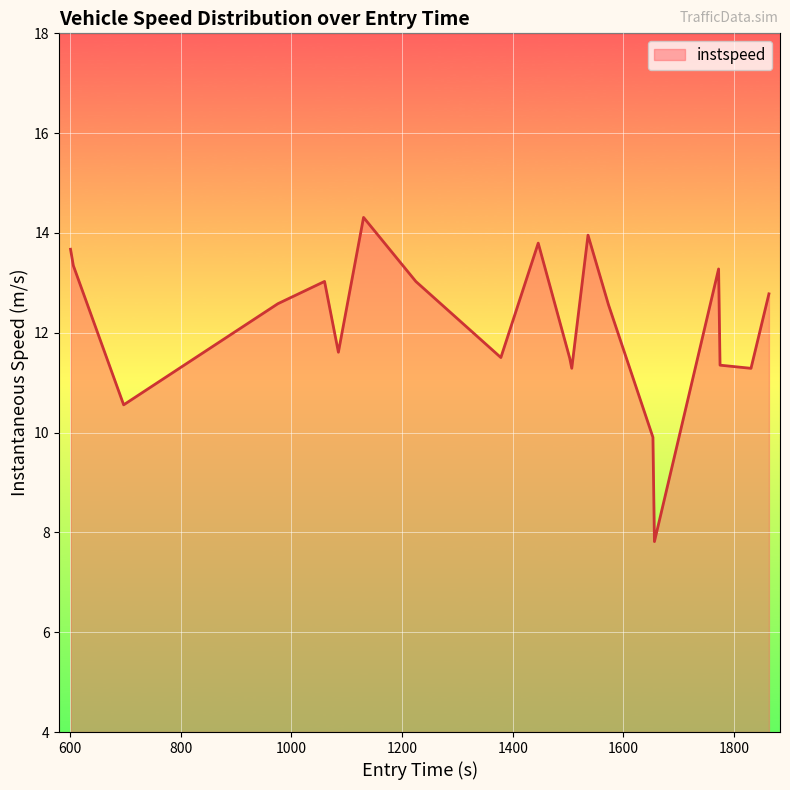

What is the greatest value displayed?

14.3